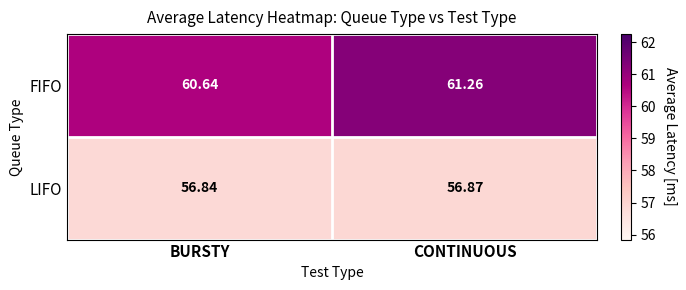

Which series changed the most between BURSTY and CONTINUOUS?

FIFO